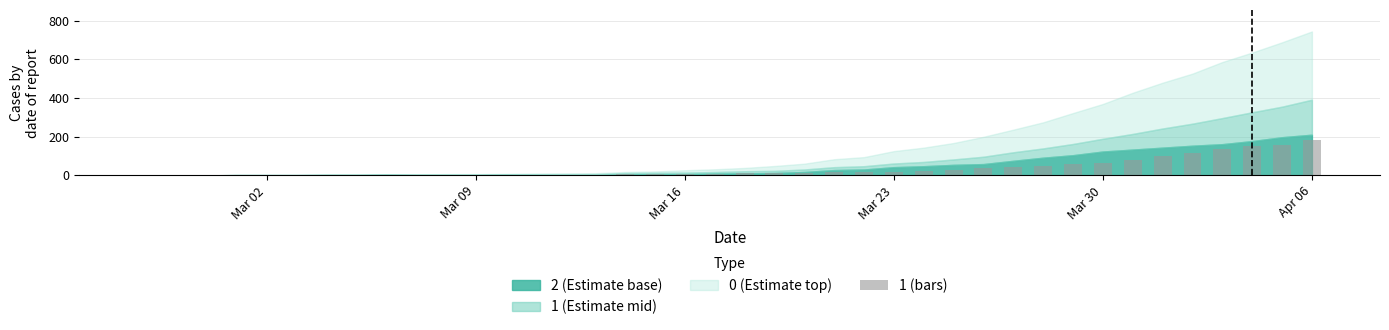

What is the maximum value shown in the chart?

181